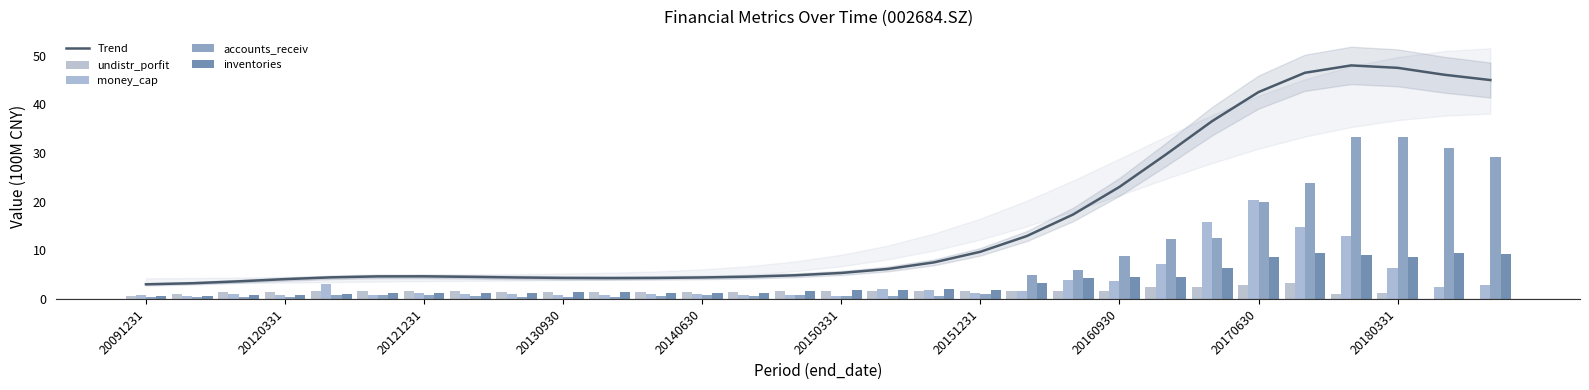

At which label is Trend closest to 25?

20160930